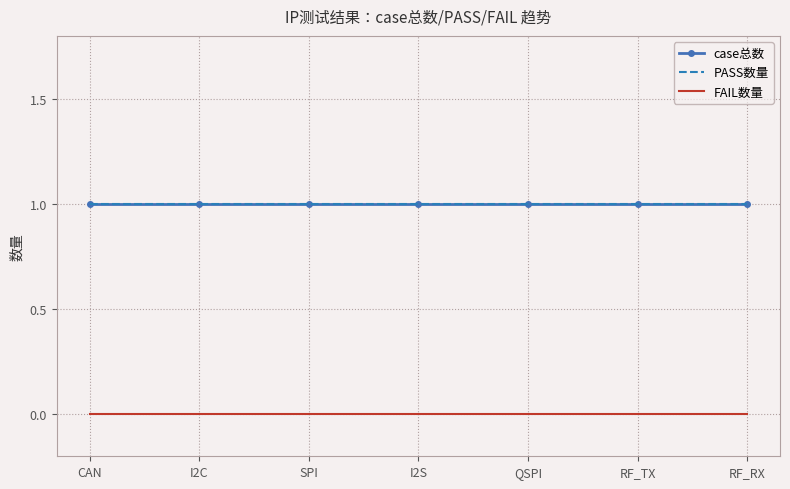

What value does the case总数 series have at SPI?

1